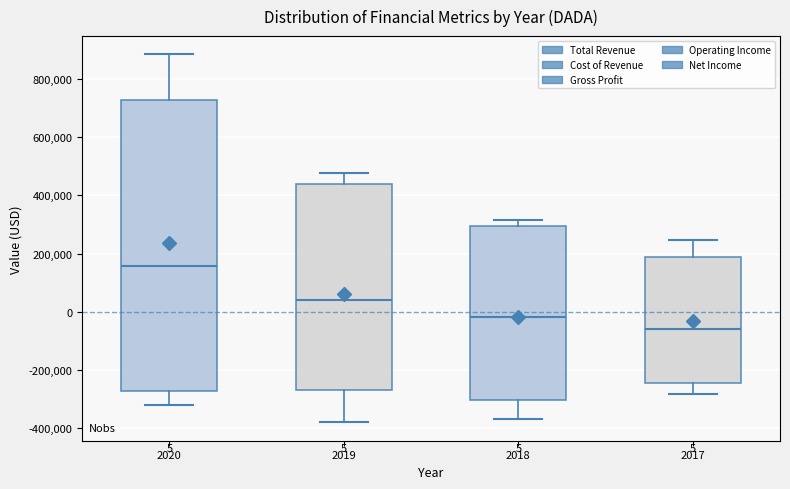

Which box is the tallest, from its lower edge to its upper edge?

2020